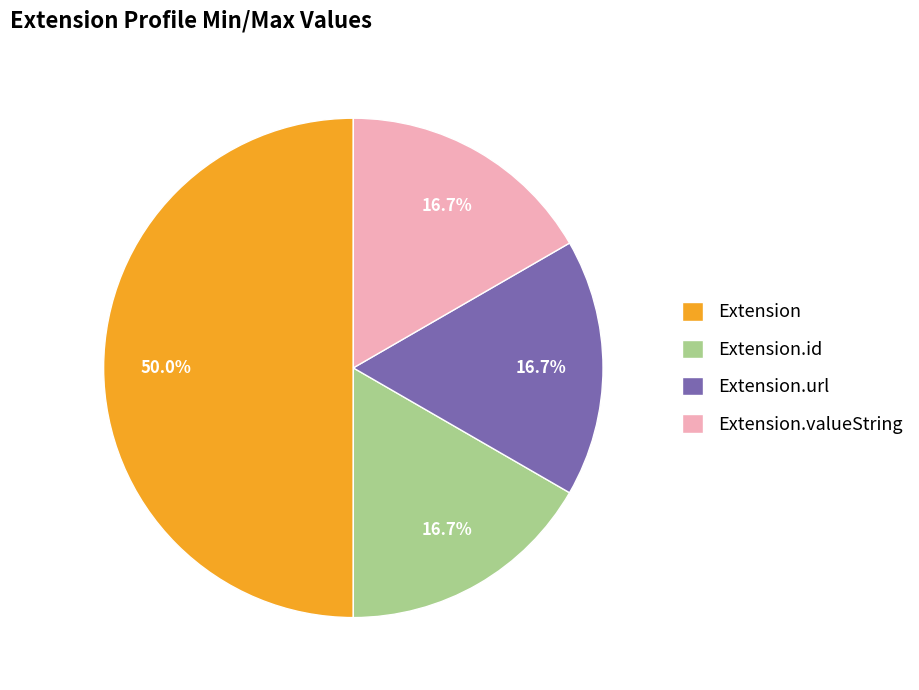

Which category has the biggest portion of the pie?

Extension